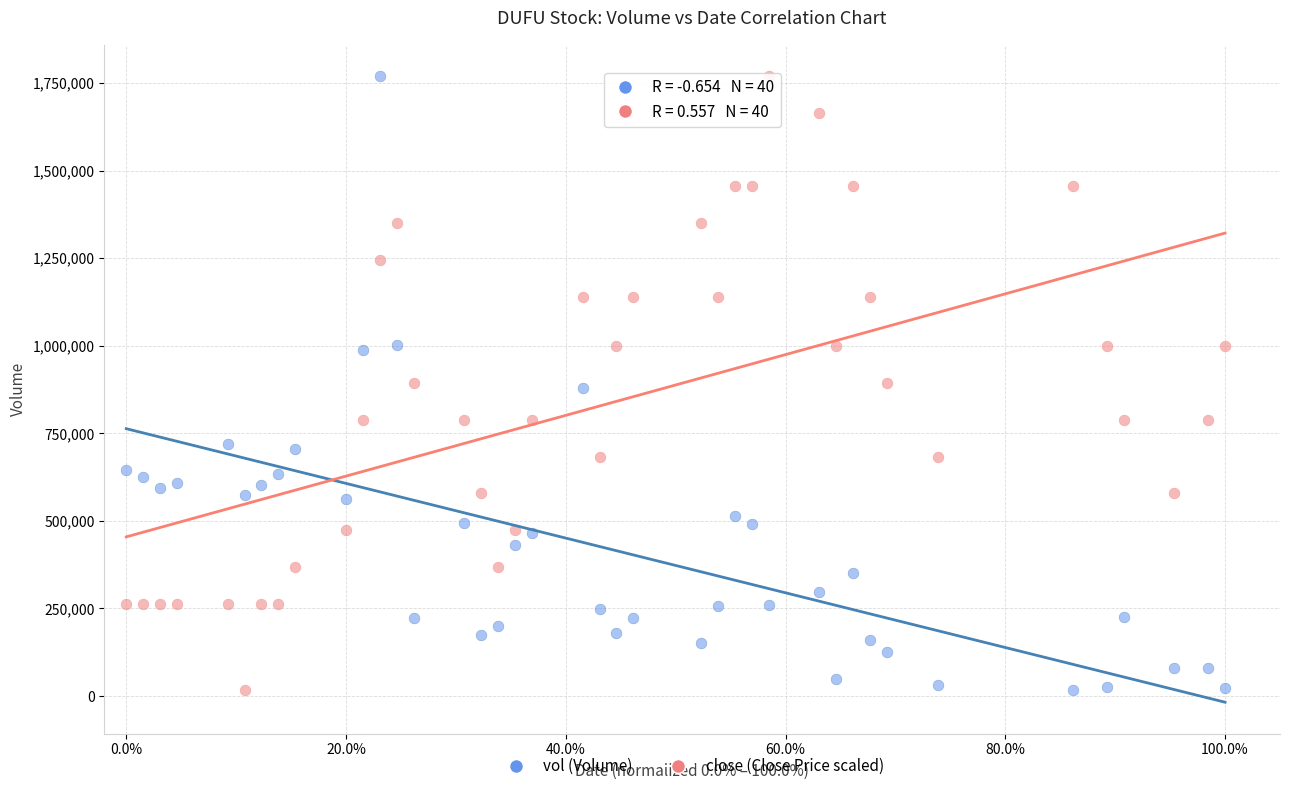

Across all data points, what is the range of Y values (max minus min)?

1753081.0